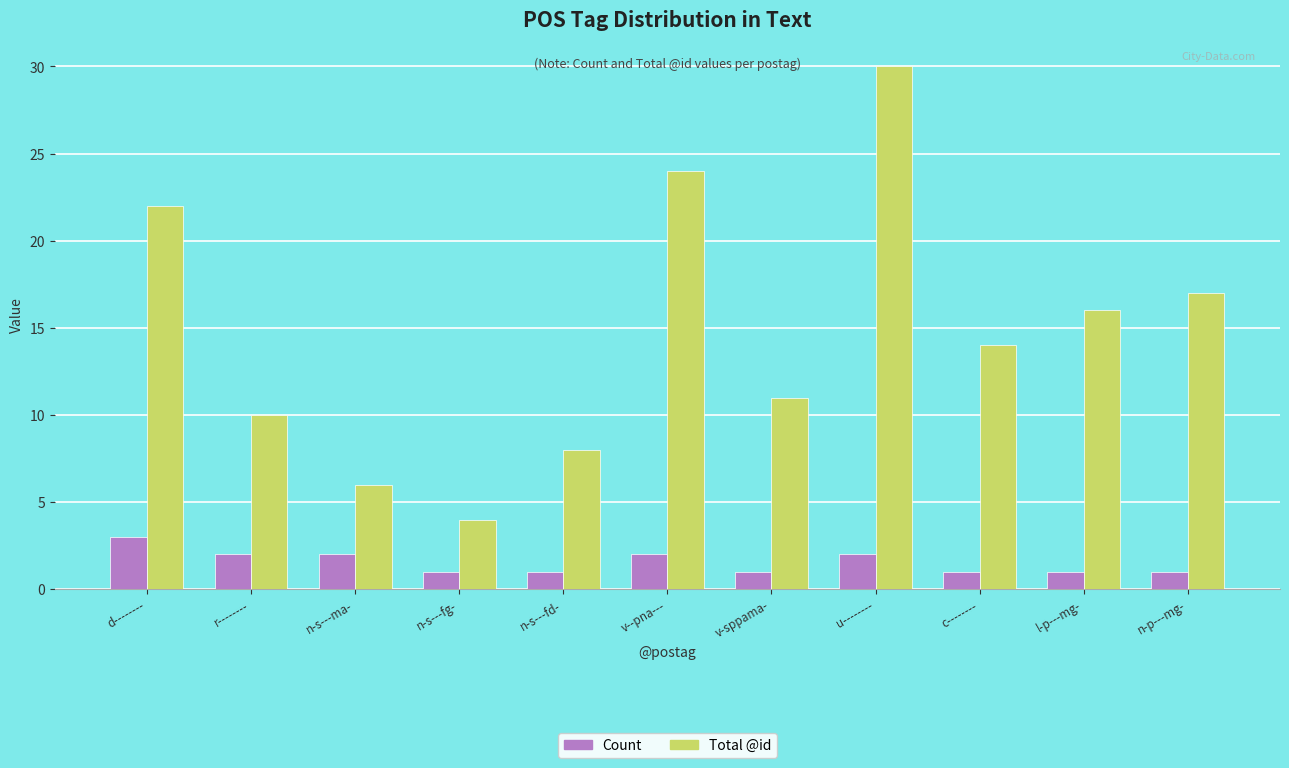

List the series in order of their overall mean, highest first.

Total @id, Count